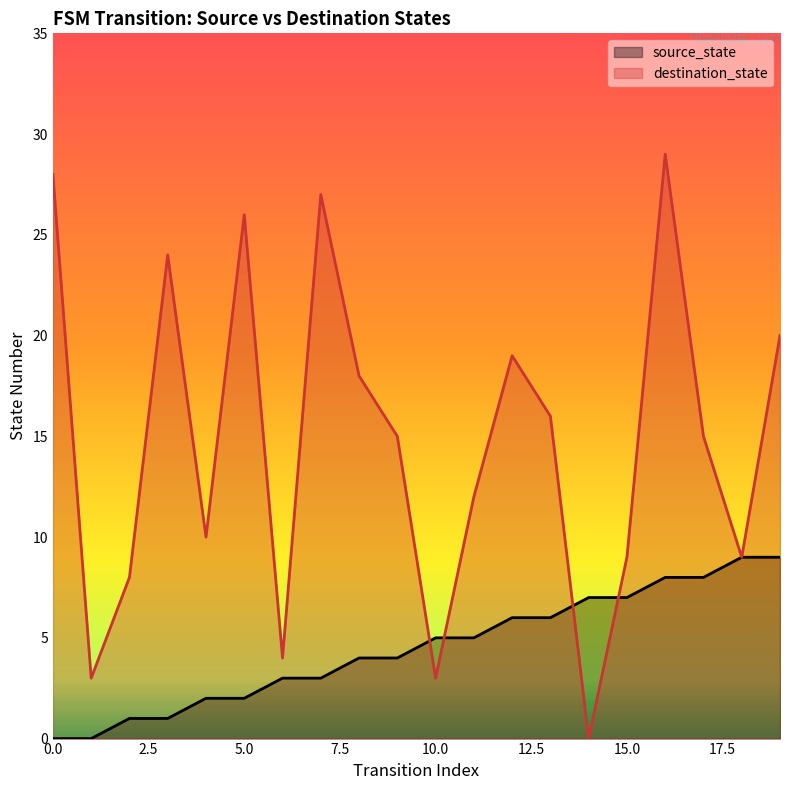

How many values in the destination_state series exceed 15?

9